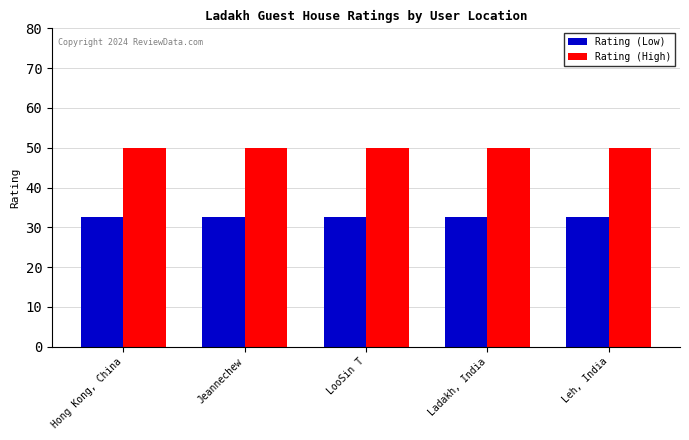

What is the sum of the Rating (Low) values at Hong Kong, China and LooSin T?

65.0